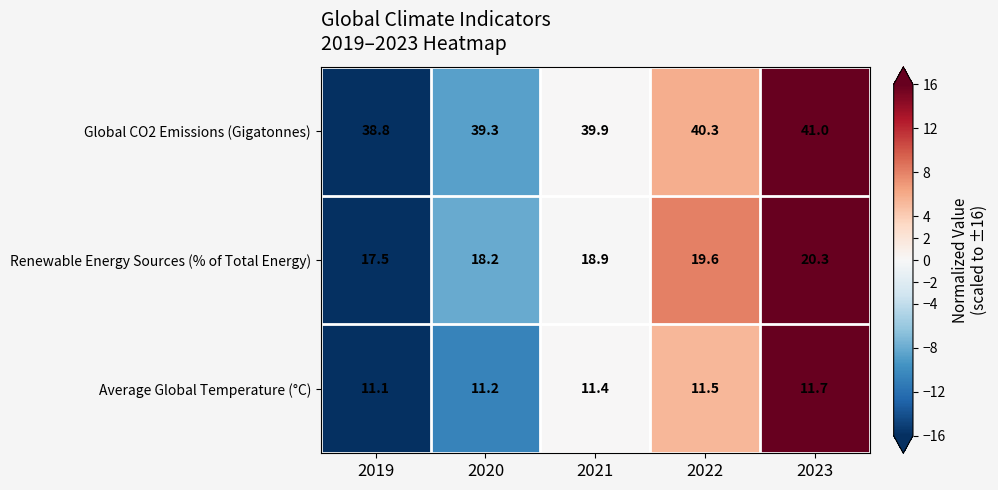

Where does the Renewable Energy Sources (% of Total Energy) series first go above 18?

2020